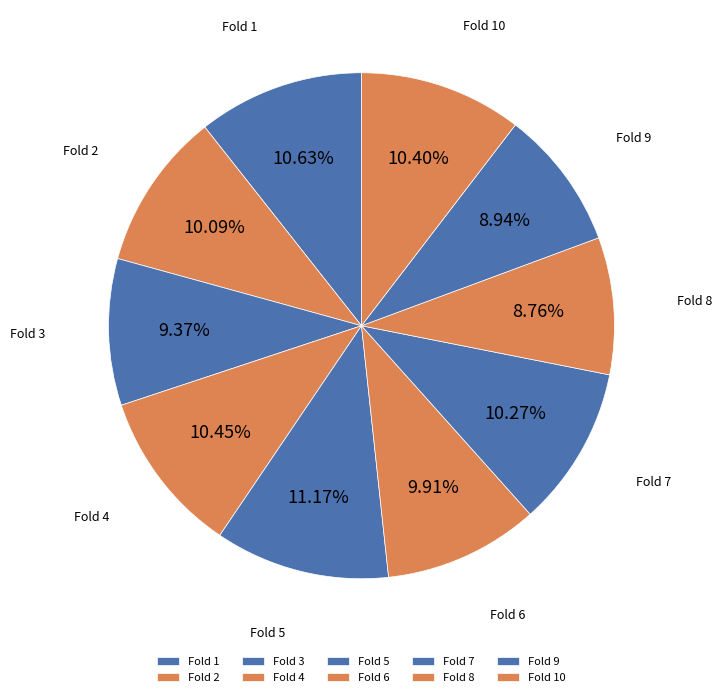

How many segments does this pie chart have?

10